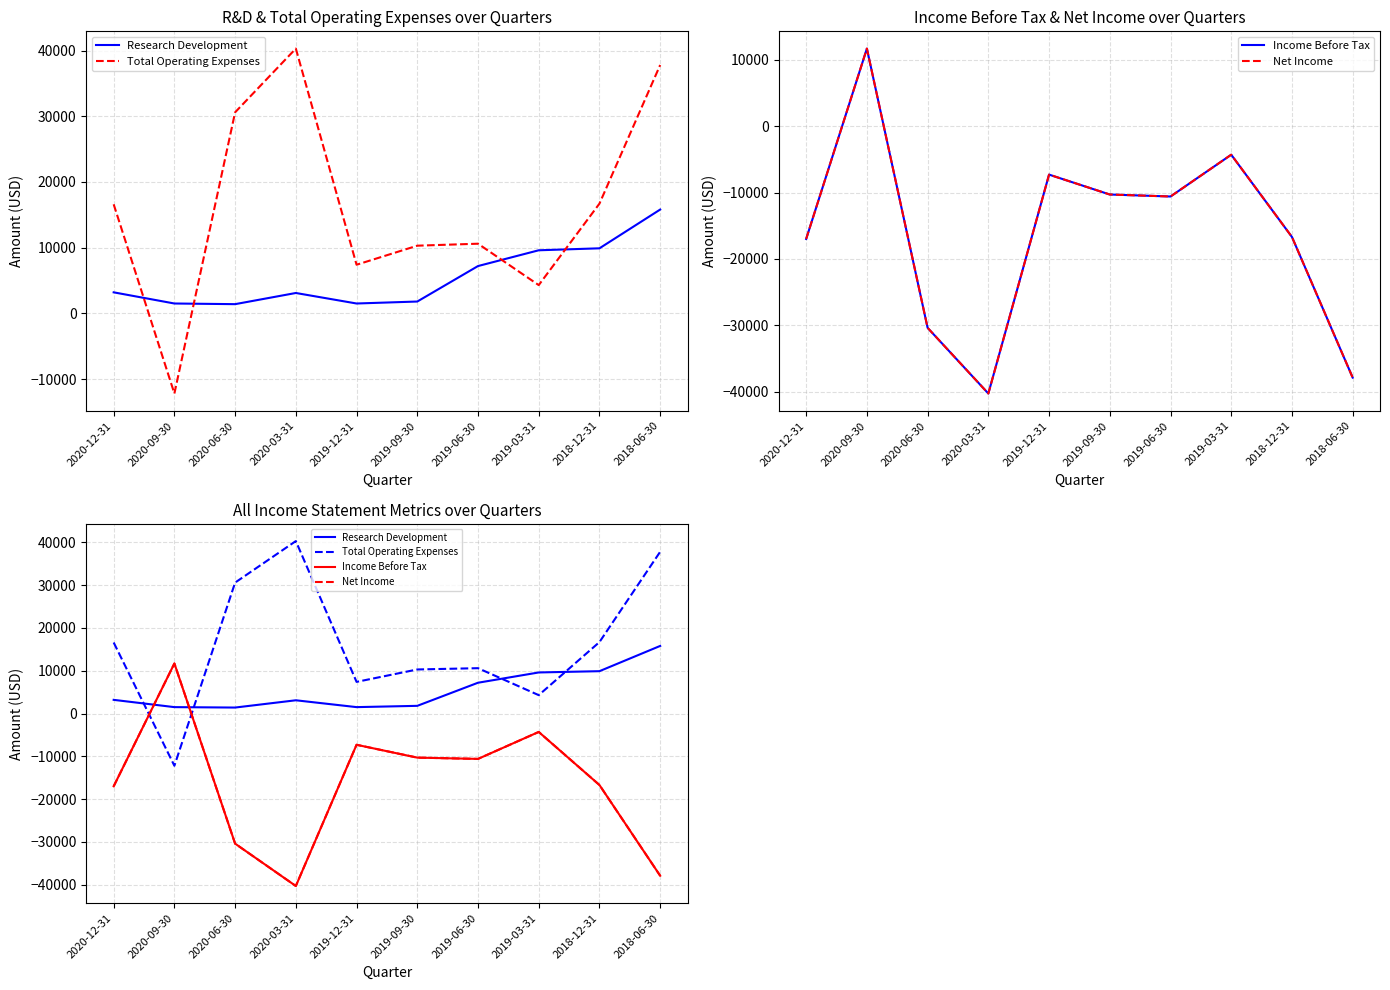

Which series has the largest range (max minus min)?

Total Operating Expenses